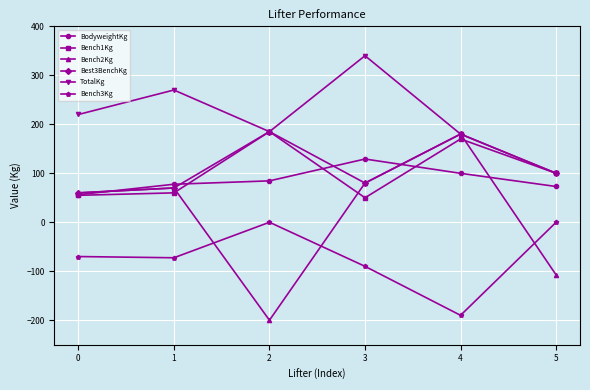

Which series ends up on top after the final intersection of Bench2Kg and Bench1Kg?

Bench1Kg